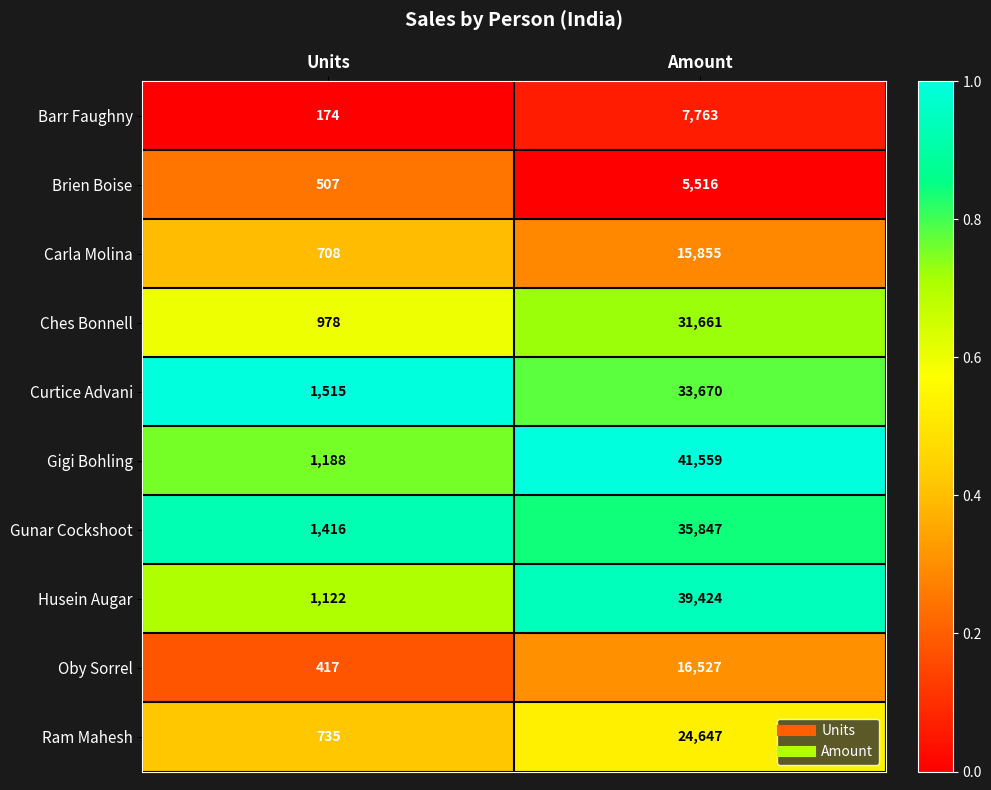

What is the sum of the Brien Boise values at Amount and Units?

6023